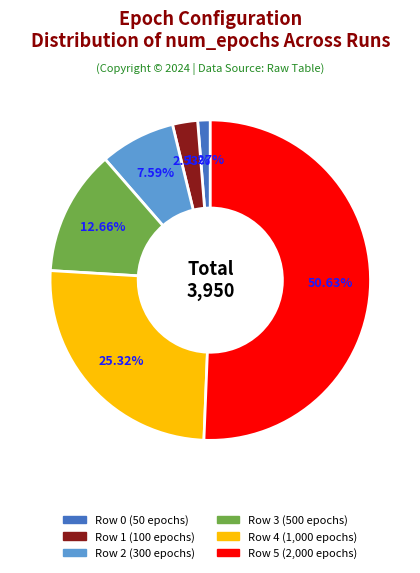

Is there any slice that represents more than half of the pie?

Yes